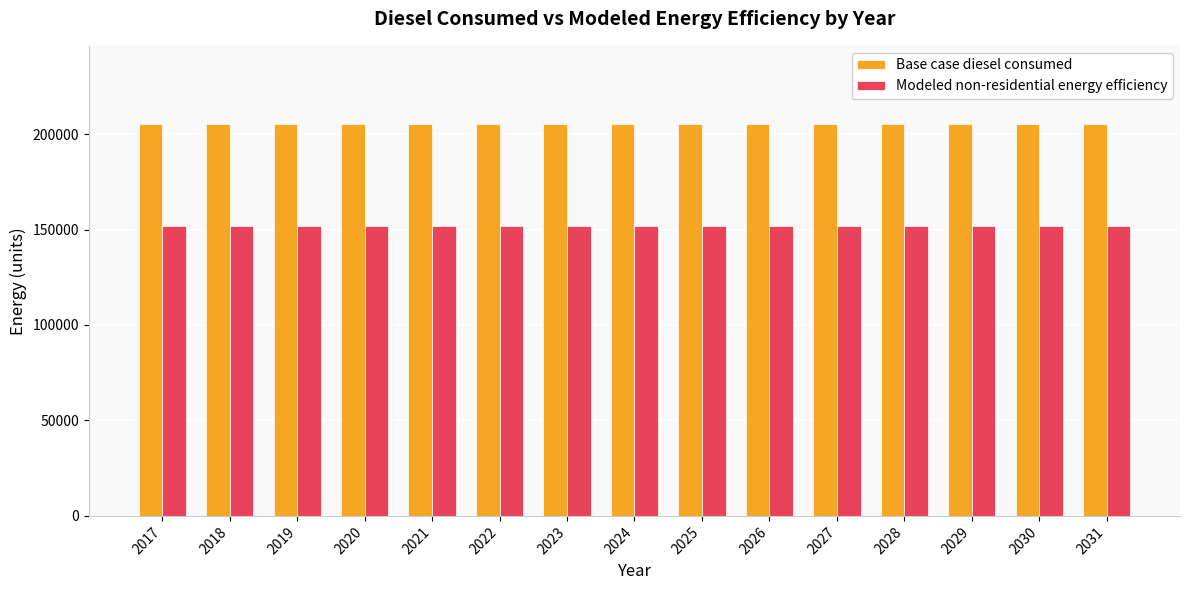

Reading left to right, transcribe all the data shown in this chart.

Base case diesel consumed: 2017=205170.4	2018=205170.4	2019=205170.4	2020=205170.4	2021=205170.4	2022=205170.4	2023=205170.4	2024=205170.4	2025=205170.4	2026=205170.4	2027=205170.4	2028=205170.4	2029=205170.4	2030=205170.4	2031=205170.4
Modeled non-residential energy efficiency: 2017=151826.1	2018=151826.1	2019=151826.1	2020=151826.1	2021=151826.1	2022=151826.1	2023=151826.1	2024=151826.1	2025=151826.1	2026=151826.1	2027=151826.1	2028=151826.1	2029=151826.1	2030=151826.1	2031=151826.1